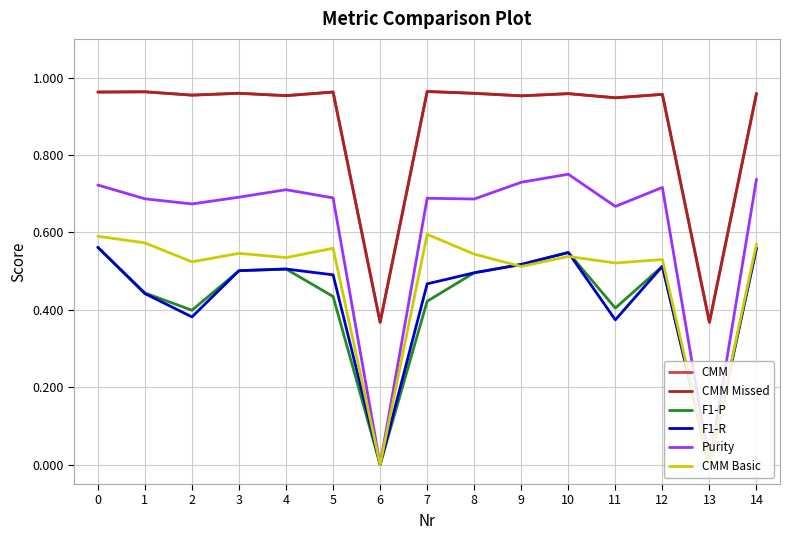

Reading left to right, list all the values displayed in this chart.

CMM: 0=1.0	1=1.0	2=1.0	3=1.0	4=1.0	5=1.0	6=0.4	7=1.0	8=1.0	9=1.0	10=1.0	11=0.9	12=1.0	13=0.4	14=1.0
CMM Missed: 0=1.0	1=1.0	2=1.0	3=1.0	4=1.0	5=1.0	6=0.4	7=1.0	8=1.0	9=1.0	10=1.0	11=0.9	12=1.0	13=0.4	14=1.0
F1-P: 0=0.6	1=0.4	2=0.4	3=0.5	4=0.5	5=0.4	6=0.0	7=0.4	8=0.5	9=0.5	10=0.5	11=0.4	12=0.5	13=0.0	14=0.6
F1-R: 0=0.6	1=0.4	2=0.4	3=0.5	4=0.5	5=0.5	6=0.0	7=0.5	8=0.5	9=0.5	10=0.5	11=0.4	12=0.5	13=0.0	14=0.6
Purity: 0=0.7	1=0.7	2=0.7	3=0.7	4=0.7	5=0.7	6=0.0	7=0.7	8=0.7	9=0.7	10=0.8	11=0.7	12=0.7	13=0.0	14=0.7
CMM Basic: 0=0.6	1=0.6	2=0.5	3=0.5	4=0.5	5=0.6	6=0.0	7=0.6	8=0.5	9=0.5	10=0.5	11=0.5	12=0.5	13=0.0	14=0.6